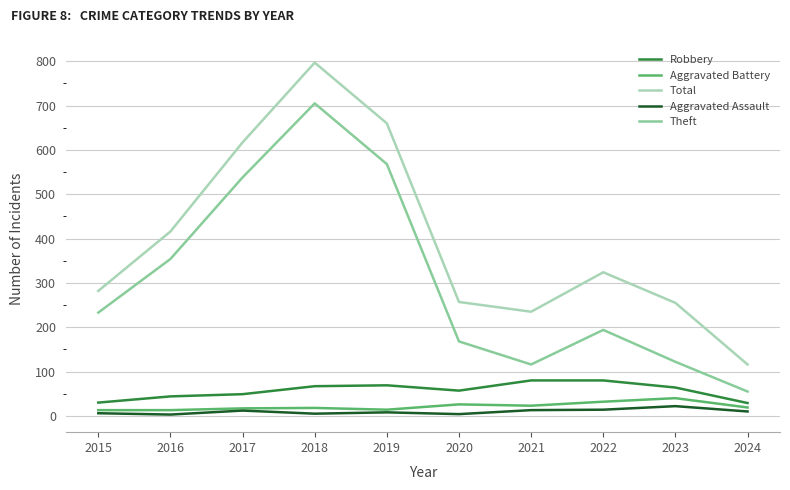

True or false: Aggravated Assault and Robbery cross at least once.

False